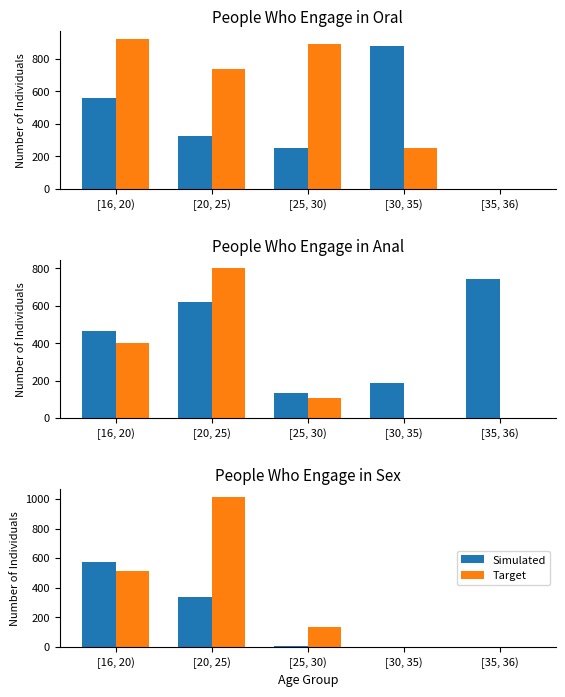

At which label is Simulated closest to 287?

[20, 25)